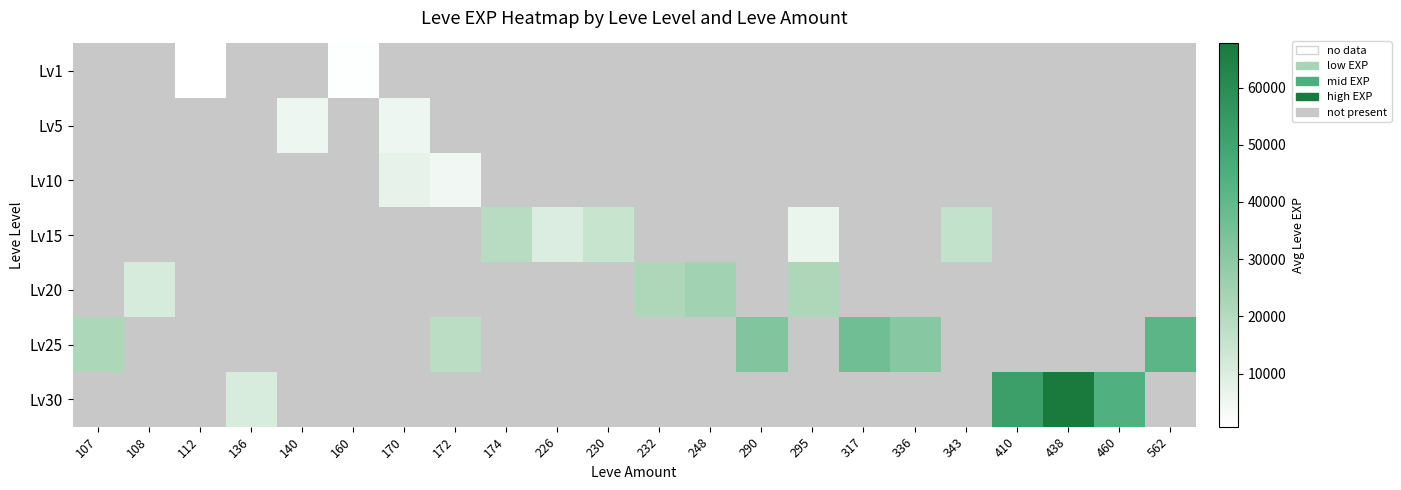

How many categories are shown in the chart?

22